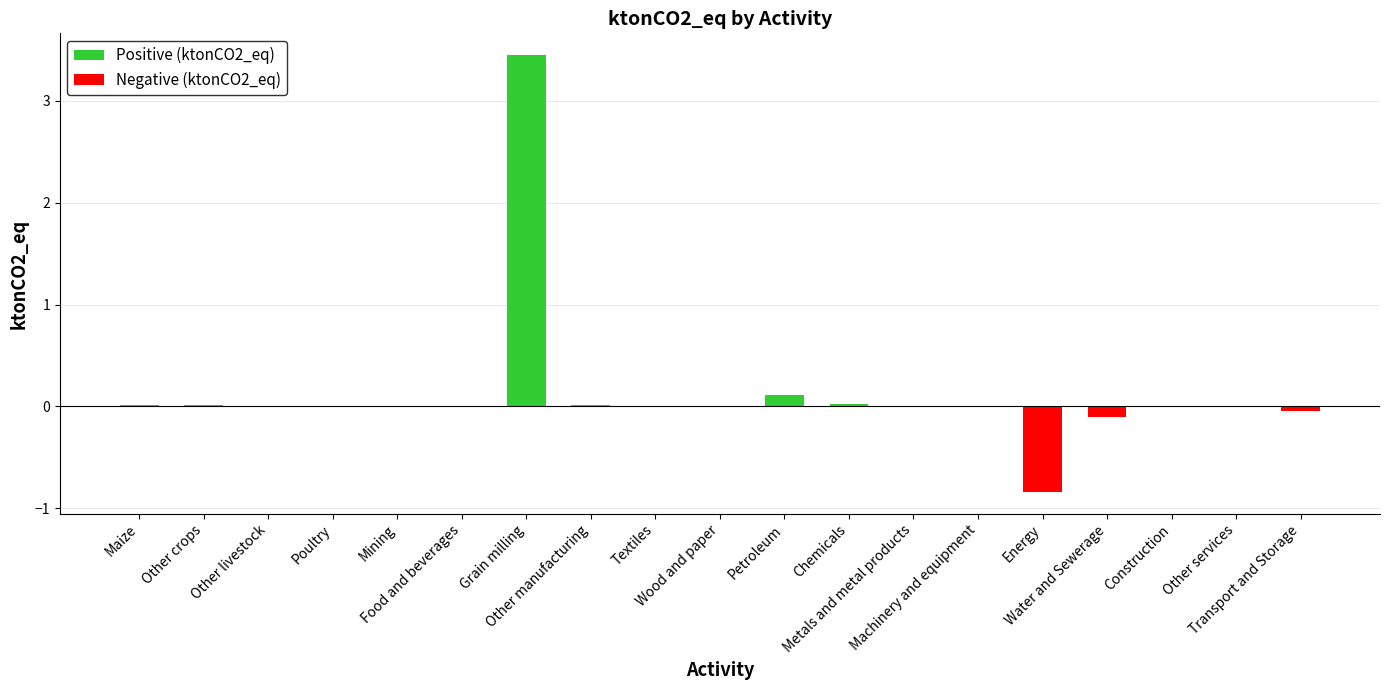

What is the value of the 15th bar from the left?

-0.8